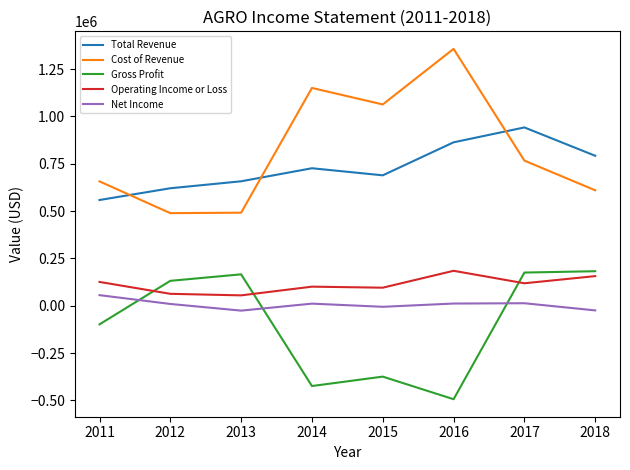

What is the difference between the maximum and minimum values in the Gross Profit series?

676200